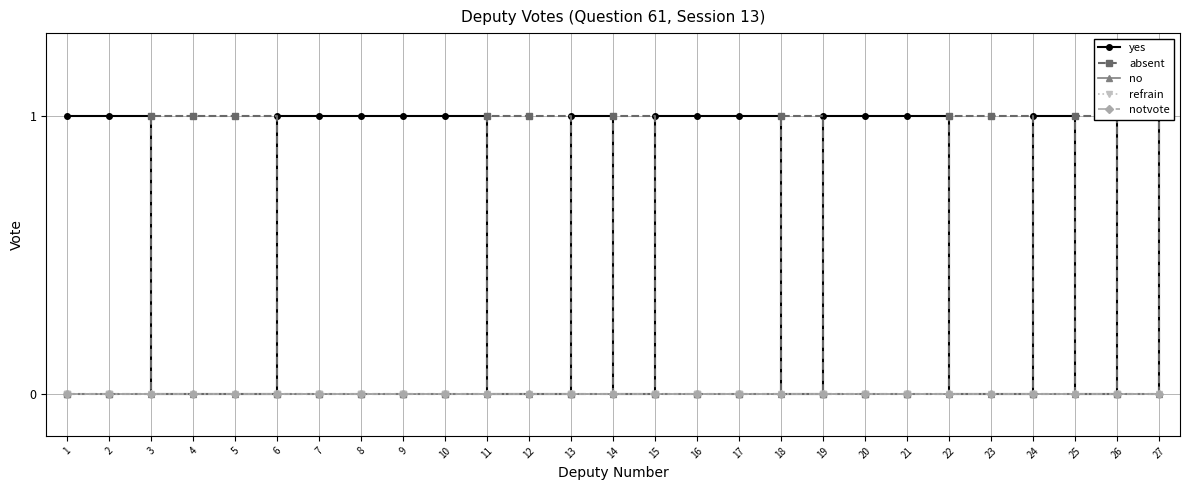

Reading left to right, what are all the values shown in this chart?

yes: 1=1	2=1	3=0	4=0	5=0	6=1	7=1	8=1	9=1	10=1	11=0	12=0	13=1	14=0	15=1	16=1	17=1	18=0	19=1	20=1	21=1	22=0	23=0	24=1	25=0	26=1	27=0
absent: 1=0	2=0	3=1	4=1	5=1	6=0	7=0	8=0	9=0	10=0	11=1	12=1	13=0	14=1	15=0	16=0	17=0	18=1	19=0	20=0	21=0	22=1	23=1	24=0	25=1	26=0	27=1
no: 1=0	2=0	3=0	4=0	5=0	6=0	7=0	8=0	9=0	10=0	11=0	12=0	13=0	14=0	15=0	16=0	17=0	18=0	19=0	20=0	21=0	22=0	23=0	24=0	25=0	26=0	27=0
refrain: 1=0	2=0	3=0	4=0	5=0	6=0	7=0	8=0	9=0	10=0	11=0	12=0	13=0	14=0	15=0	16=0	17=0	18=0	19=0	20=0	21=0	22=0	23=0	24=0	25=0	26=0	27=0
notvote: 1=0	2=0	3=0	4=0	5=0	6=0	7=0	8=0	9=0	10=0	11=0	12=0	13=0	14=0	15=0	16=0	17=0	18=0	19=0	20=0	21=0	22=0	23=0	24=0	25=0	26=0	27=0